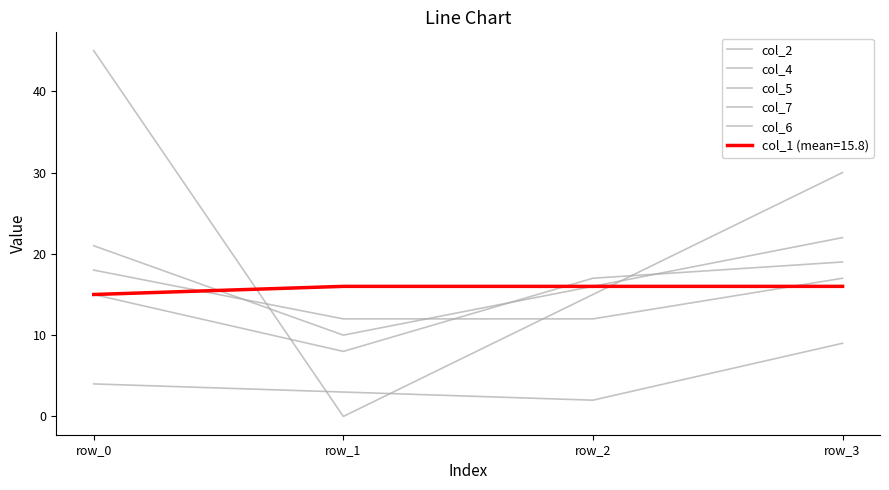

Is this an area chart (filled region under the line)?

No